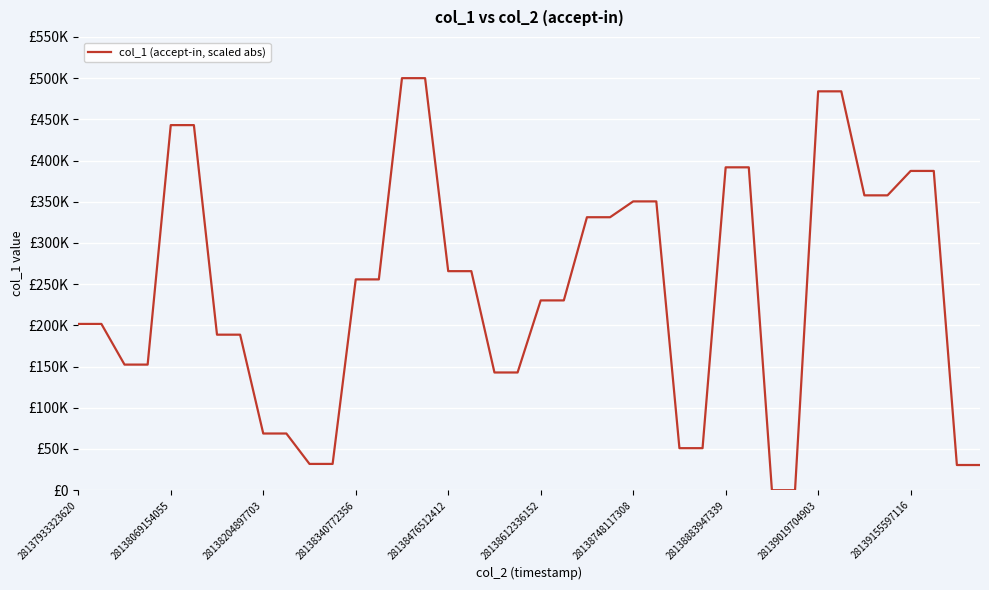

Does the chart have visible grid lines?

Yes